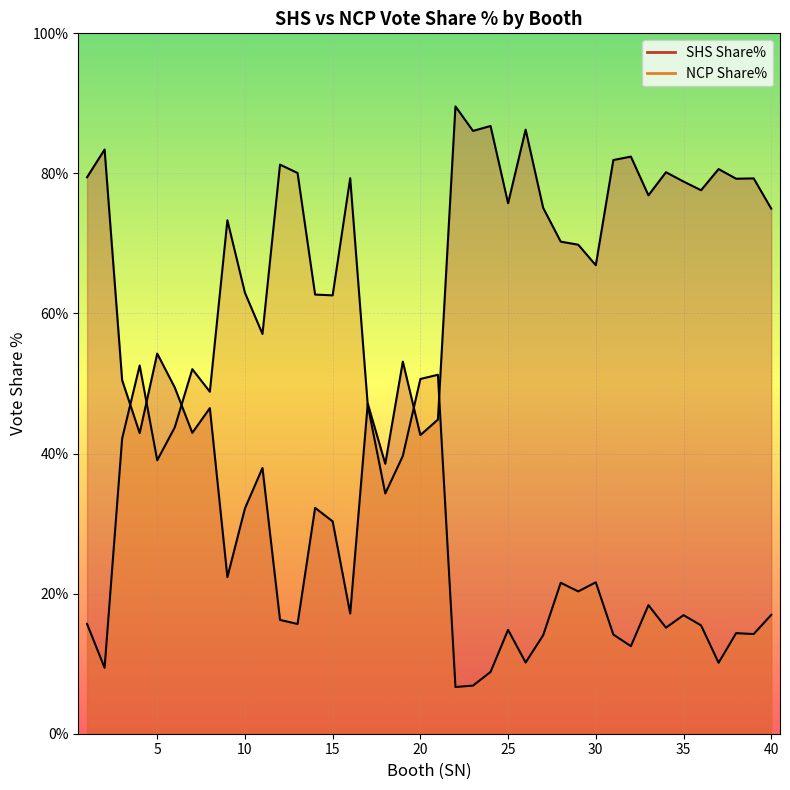

What is the difference between the maximum and minimum values in the NCP Share% series?

74.6